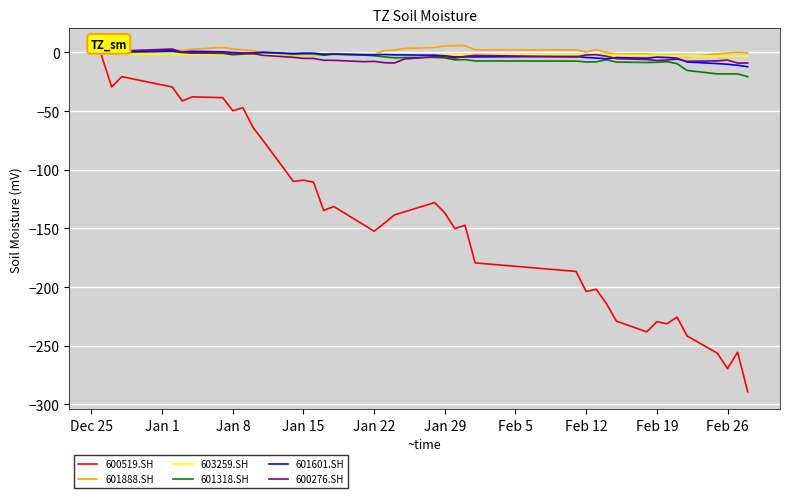

What is the sum of all 601601.SH values?

-121.1